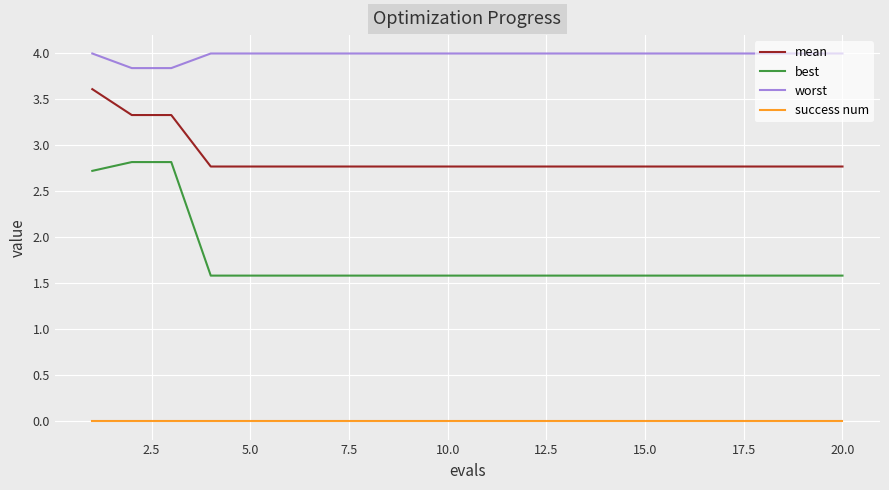

Is this an area chart (filled region under the line)?

No